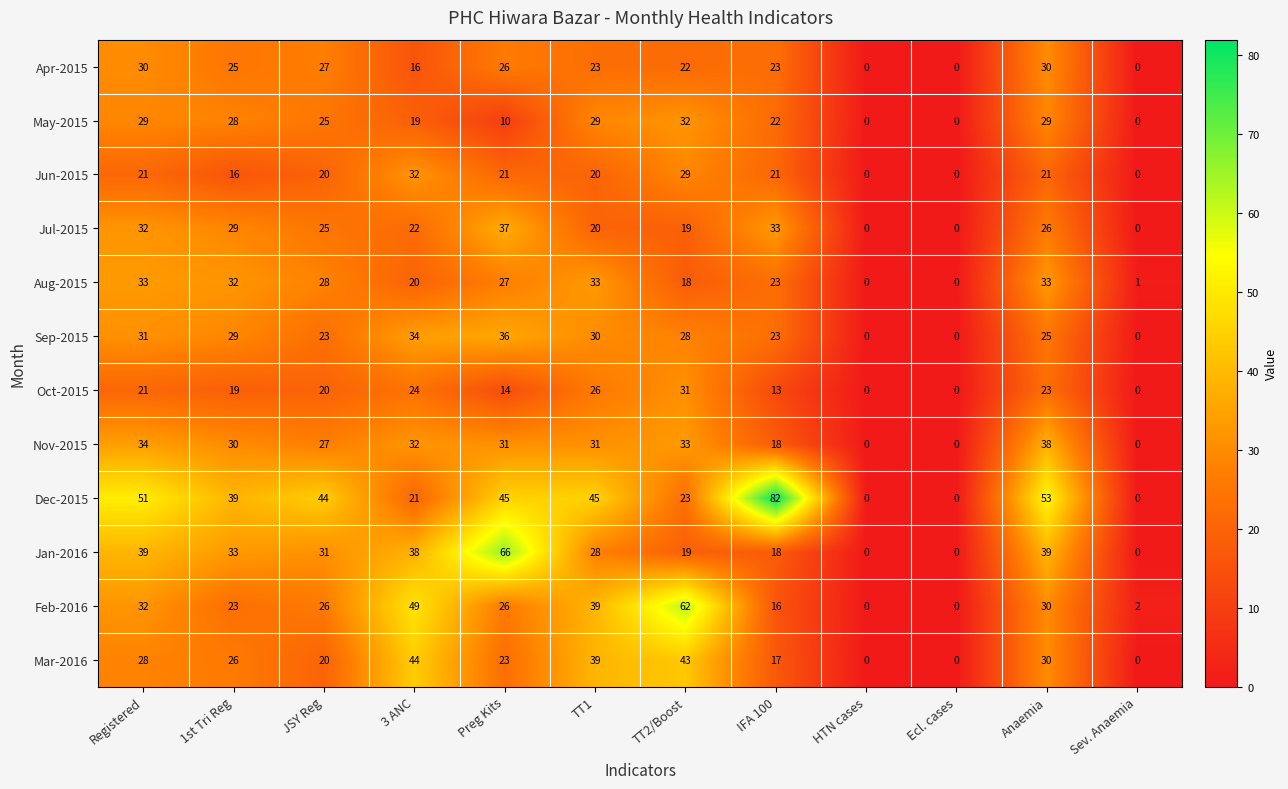

What is the sum of all Oct-2015 values?

191